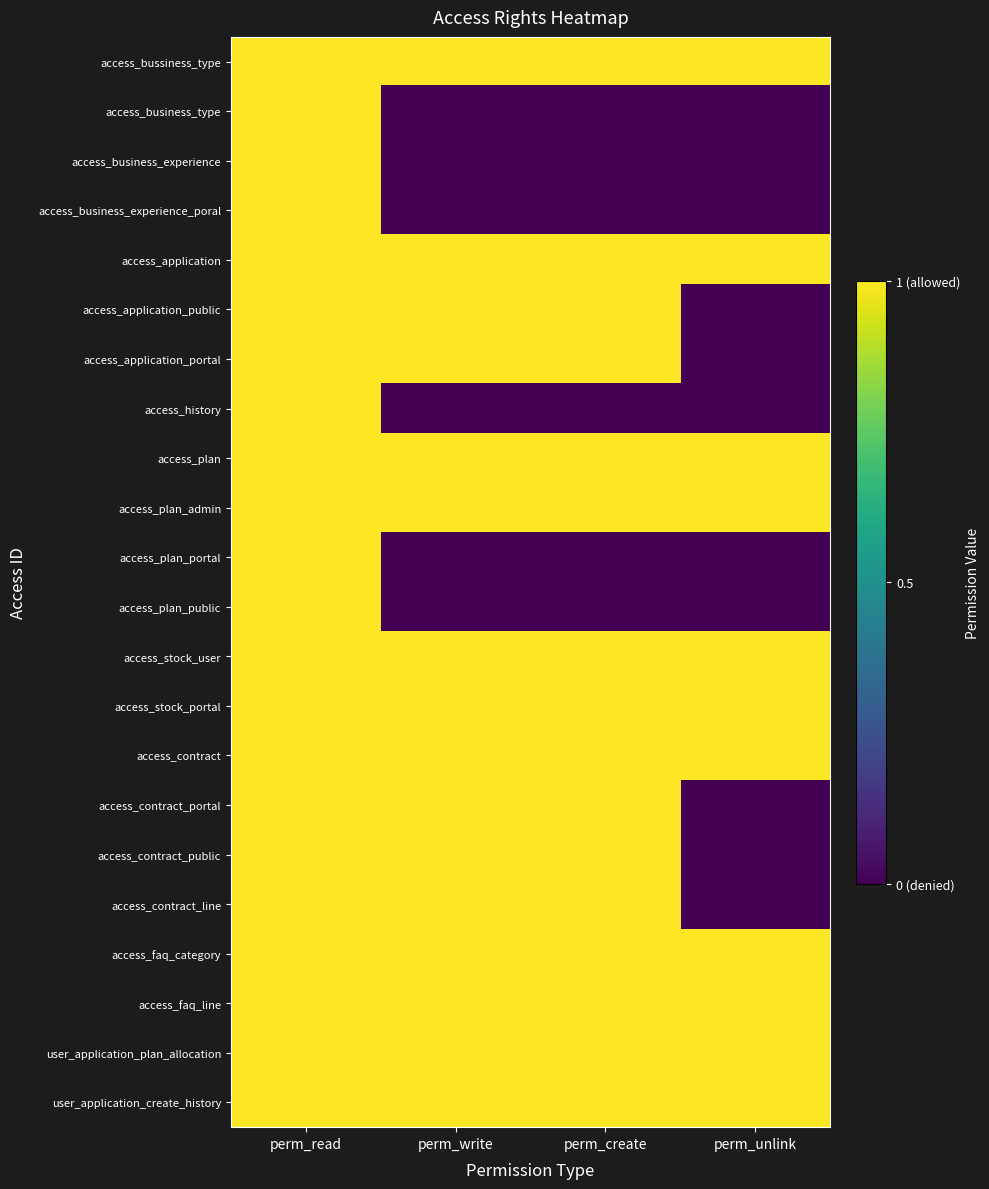

Reading left to right, extract all data points from this chart.

access_bussiness_type: perm_read=1	perm_write=1	perm_create=1	perm_unlink=1
access_business_type: perm_read=1	perm_write=0	perm_create=0	perm_unlink=0
access_business_experience: perm_read=1	perm_write=0	perm_create=0	perm_unlink=0
access_business_experience_poral: perm_read=1	perm_write=0	perm_create=0	perm_unlink=0
access_application: perm_read=1	perm_write=1	perm_create=1	perm_unlink=1
access_application_public: perm_read=1	perm_write=1	perm_create=1	perm_unlink=0
access_application_portal: perm_read=1	perm_write=1	perm_create=1	perm_unlink=0
access_history: perm_read=1	perm_write=0	perm_create=0	perm_unlink=0
access_plan: perm_read=1	perm_write=1	perm_create=1	perm_unlink=1
access_plan_admin: perm_read=1	perm_write=1	perm_create=1	perm_unlink=1
access_plan_portal: perm_read=1	perm_write=0	perm_create=0	perm_unlink=0
access_plan_public: perm_read=1	perm_write=0	perm_create=0	perm_unlink=0
access_stock_user: perm_read=1	perm_write=1	perm_create=1	perm_unlink=1
access_stock_portal: perm_read=1	perm_write=1	perm_create=1	perm_unlink=1
access_contract: perm_read=1	perm_write=1	perm_create=1	perm_unlink=1
access_contract_portal: perm_read=1	perm_write=1	perm_create=1	perm_unlink=0
access_contract_public: perm_read=1	perm_write=1	perm_create=1	perm_unlink=0
access_contract_line: perm_read=1	perm_write=1	perm_create=1	perm_unlink=0
access_faq_category: perm_read=1	perm_write=1	perm_create=1	perm_unlink=1
access_faq_line: perm_read=1	perm_write=1	perm_create=1	perm_unlink=1
user_application_plan_allocation: perm_read=1	perm_write=1	perm_create=1	perm_unlink=1
user_application_create_history: perm_read=1	perm_write=1	perm_create=1	perm_unlink=1